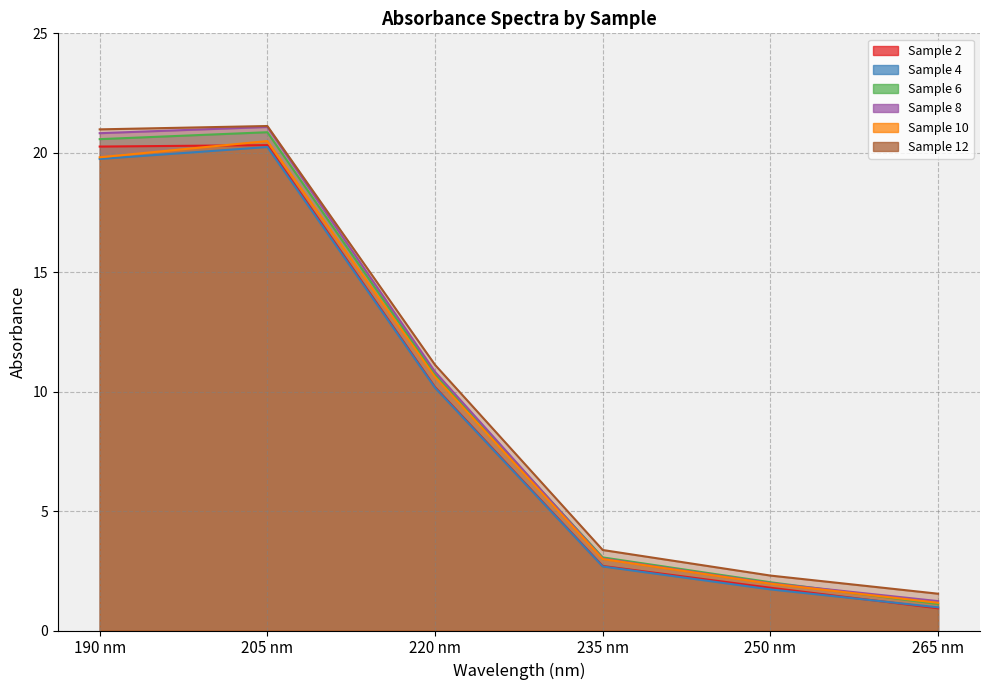

Rank the series by their maximum value, from lowest to highest.

Sample 4, Sample 2, Sample 10, Sample 6, Sample 8, Sample 12